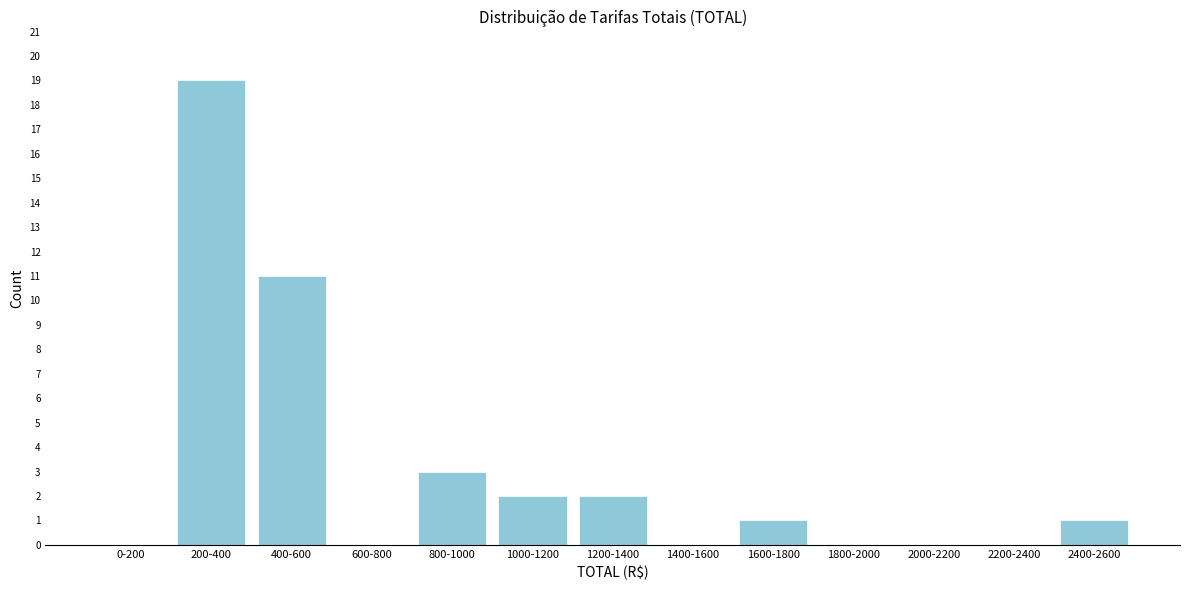

Reading right to left, what are all the values shown in this chart?

2400-2600=1	2200-2400=0	2000-2200=0	1800-2000=0	1600-1800=1	1400-1600=0	1200-1400=2	1000-1200=2	800-1000=3	600-800=0	400-600=11	200-400=19	0-200=0